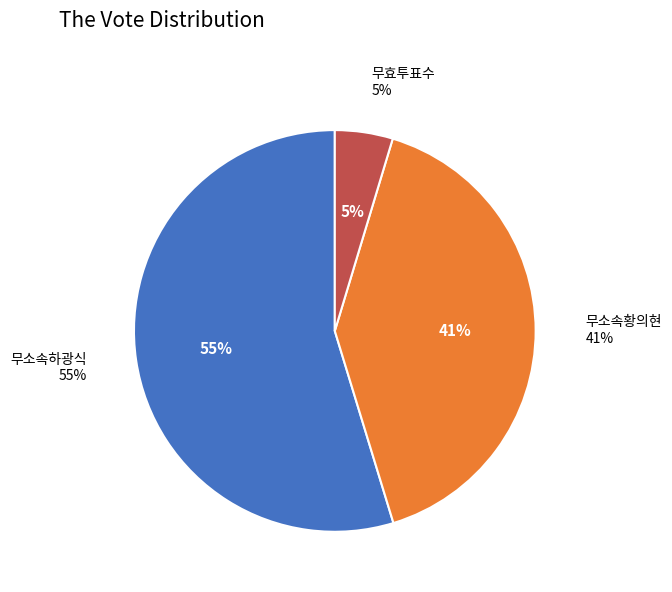

To the nearest percent, what is the average slice percentage?

33%